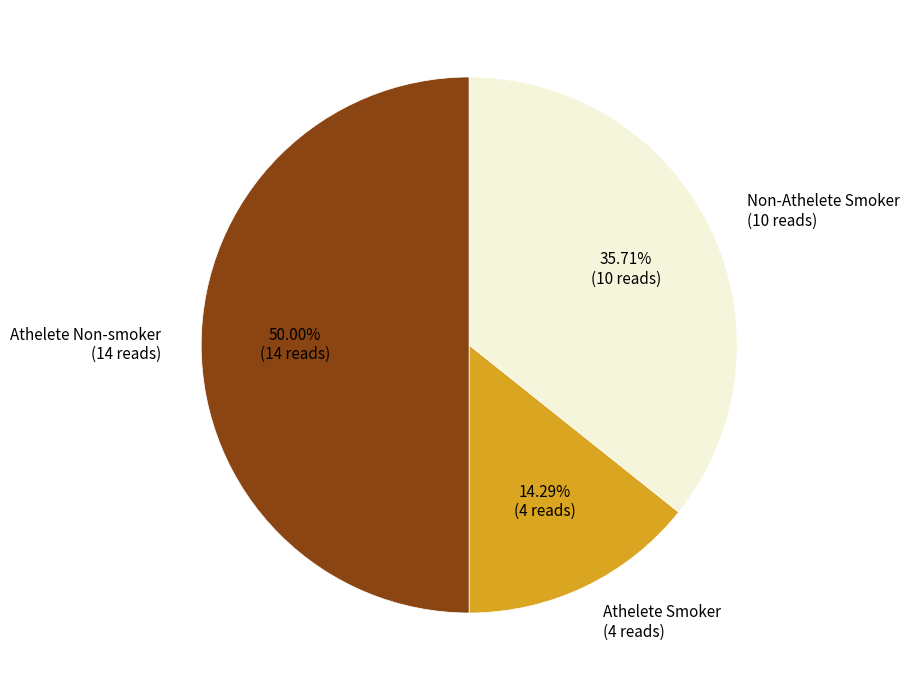

How many slices are in this pie chart?

3